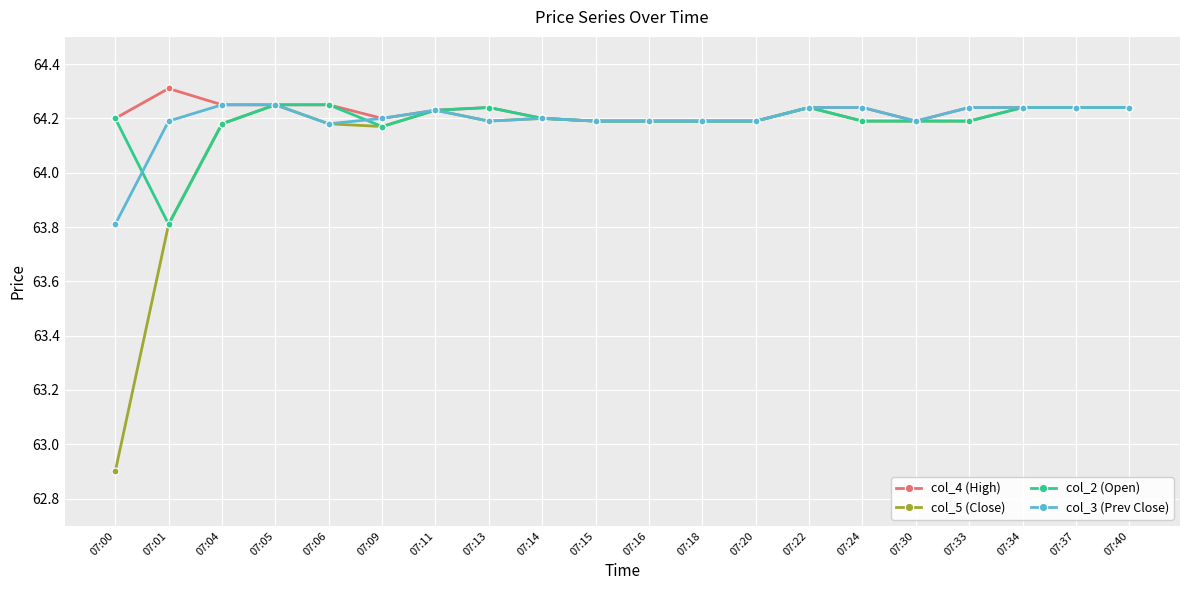

Which label corresponds to the smallest value in the chart?

07:00